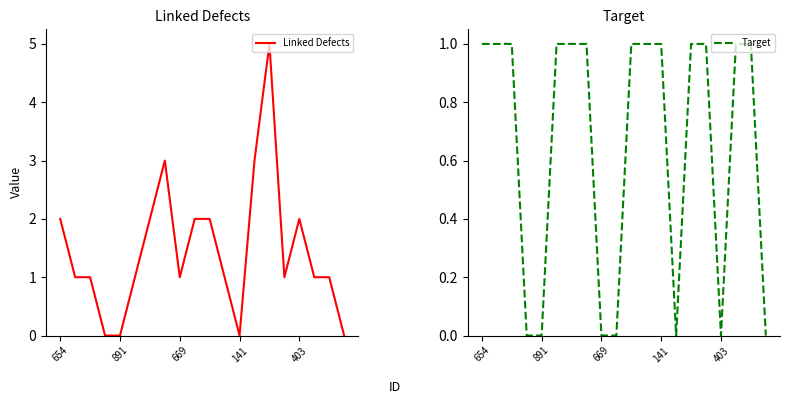

What is the label of the 6th point from the right?

14